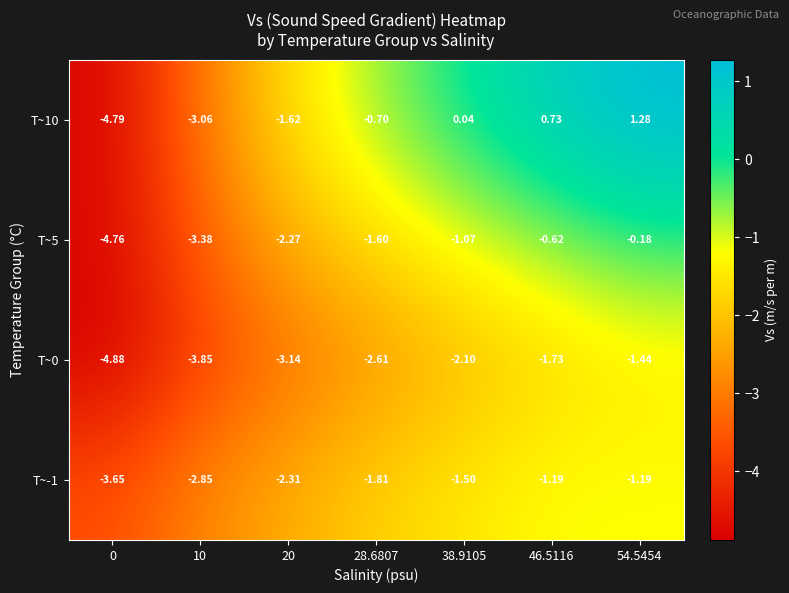

Is the value of T~-1 at 10 greater than the value of T~0 at 10?

Yes